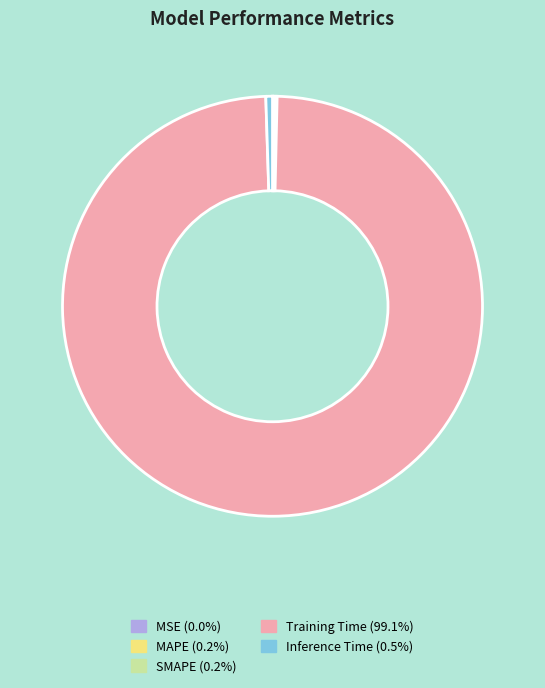

Is there any slice that represents more than half of the pie?

Yes